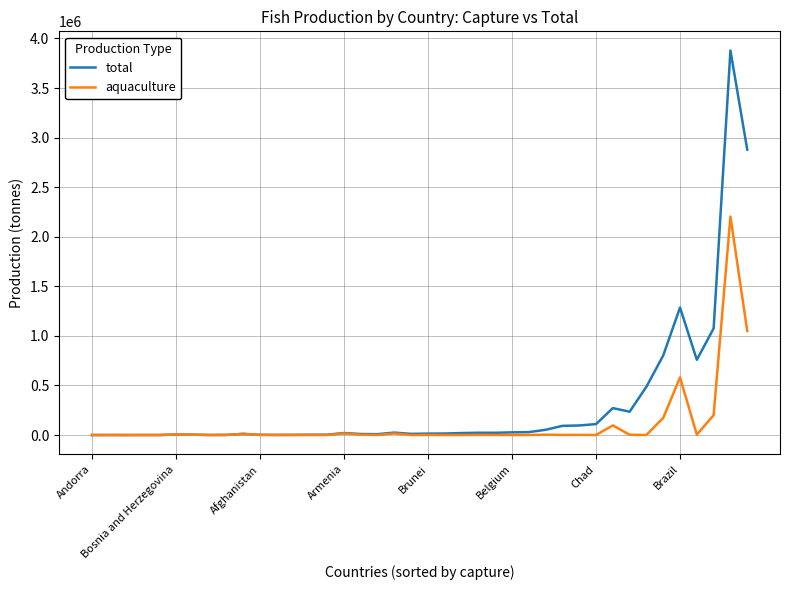

Rank the series by their maximum value, from lowest to highest.

aquaculture, total